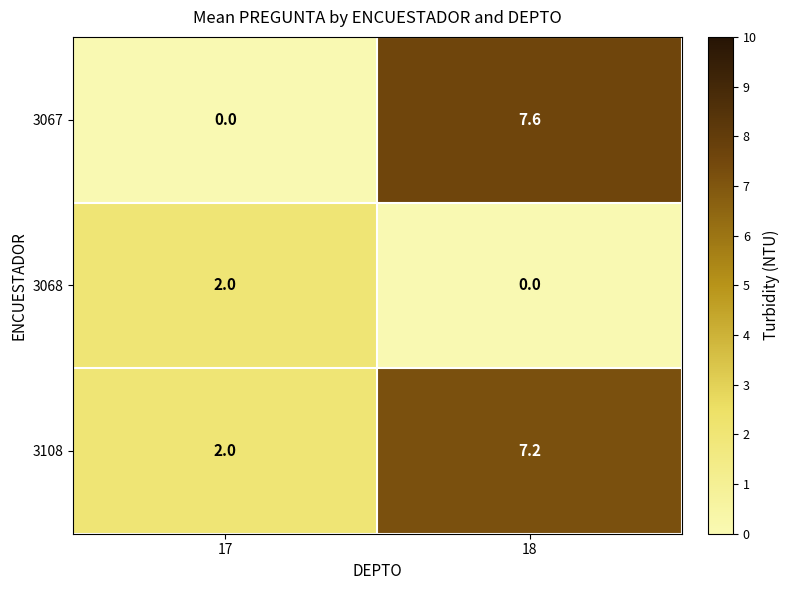

How many data points does each series have?

2